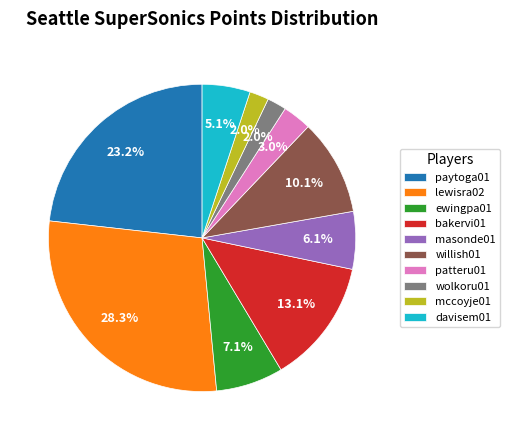

Between davisem01 and willish01, which is larger?

willish01